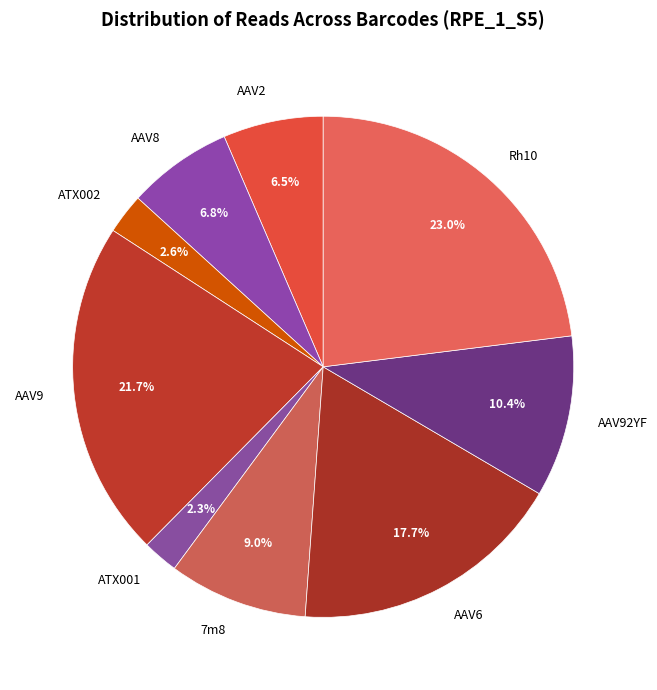

The AAV92YF slice represents 10% of the pie. True or false?

True